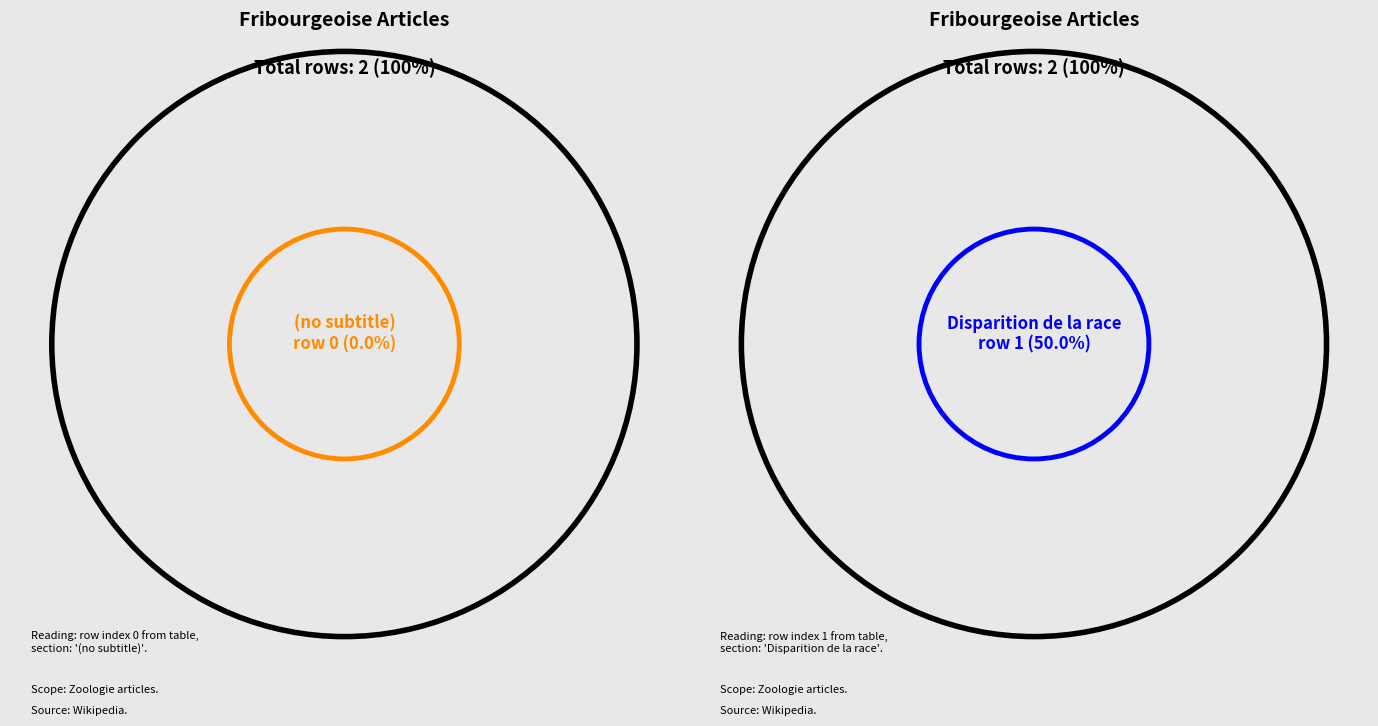

Does Portail:Zoologie/Articles liés (row 0) account for over 50% of the chart?

No